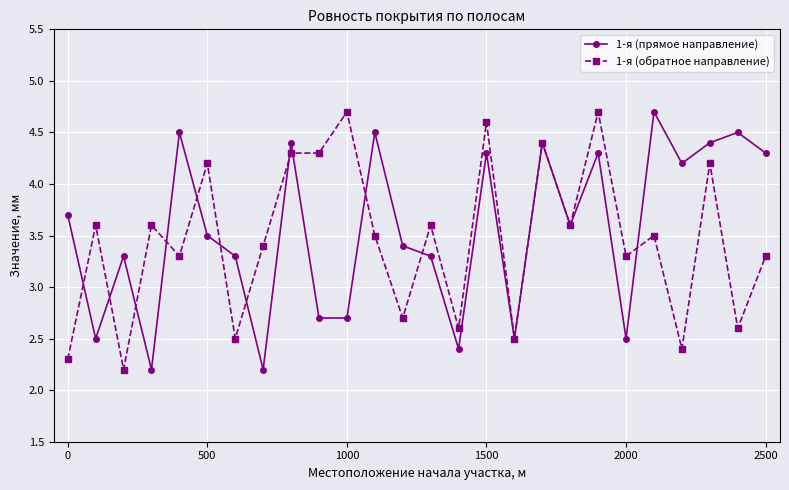

What is the value of the 1-я (прямое направление) point at the 1st from the left?

3.7